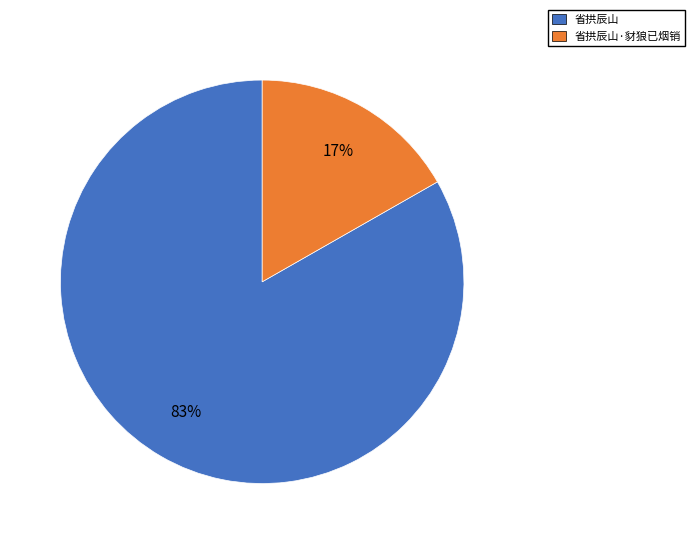

To the nearest percent, what is the difference between the largest and smallest slice percentages?

66%